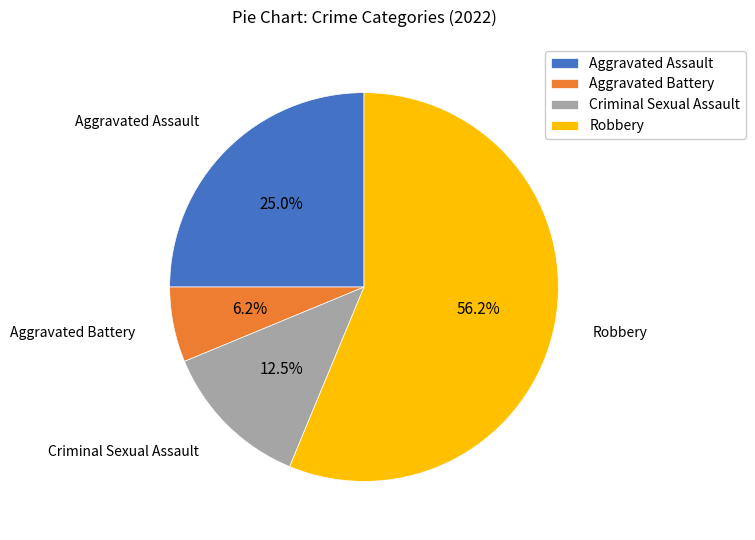

Which slice is the smallest?

Aggravated Battery